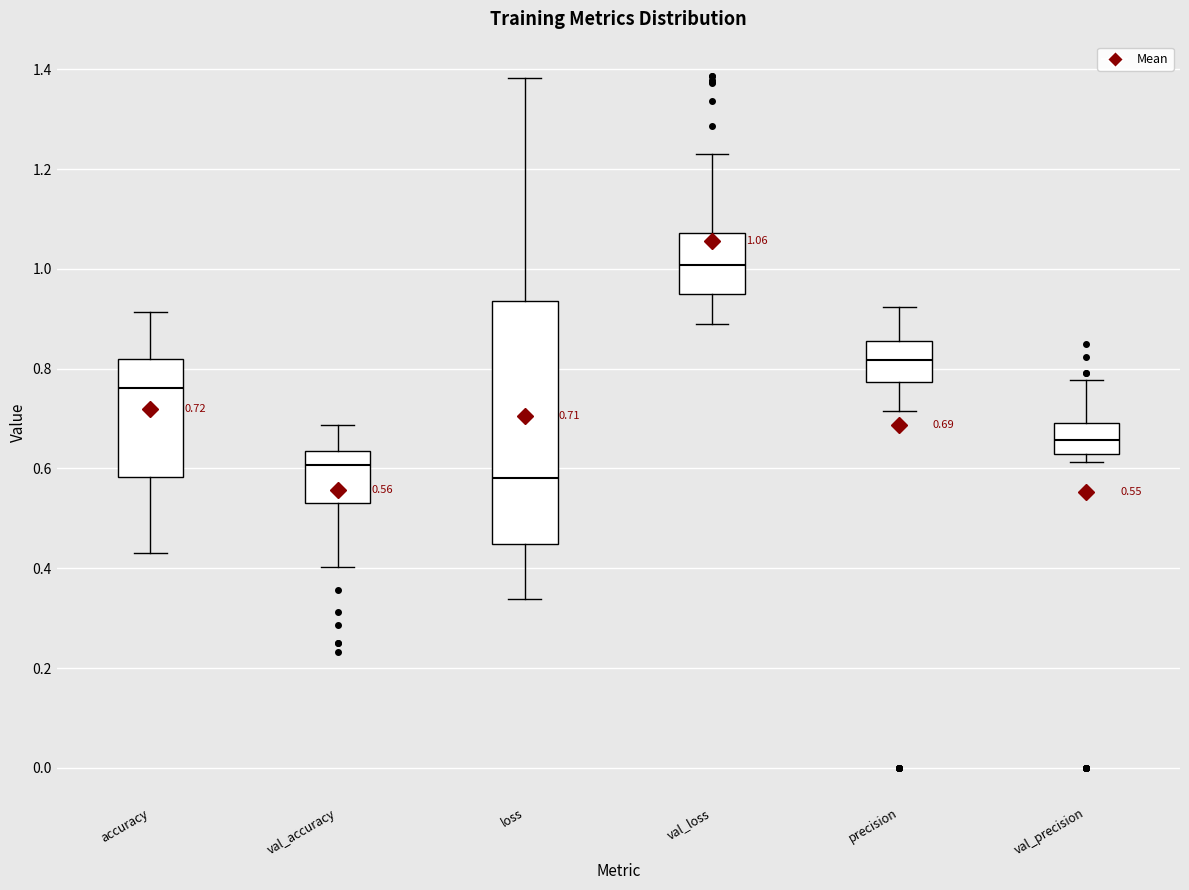

Which box is the tallest, from its lower edge to its upper edge?

loss